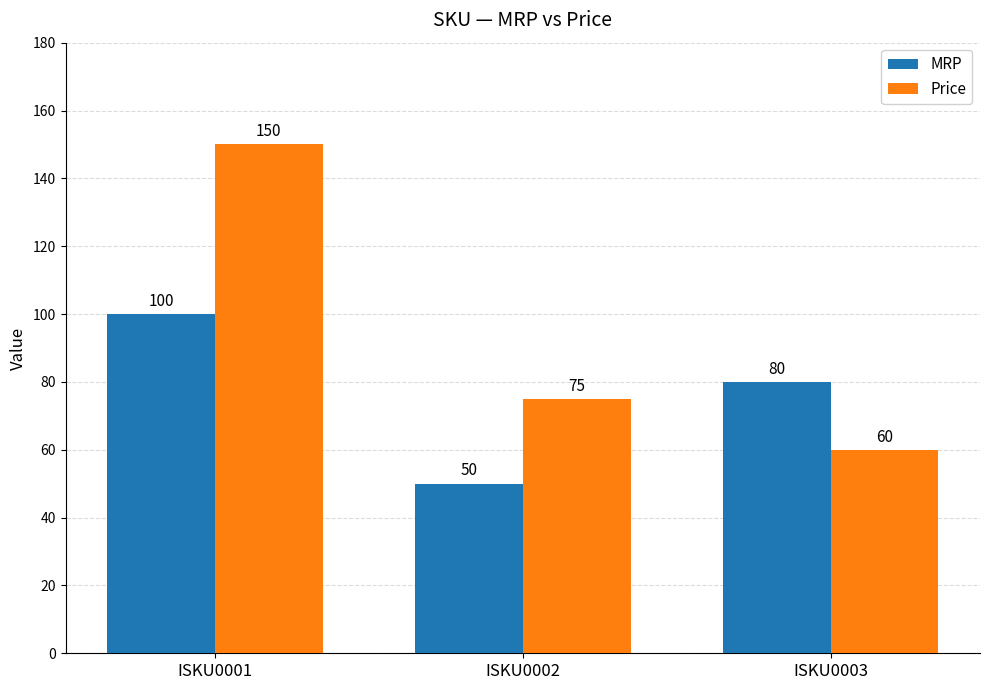

What is the value of the Price bar at the 1st from the left?

150